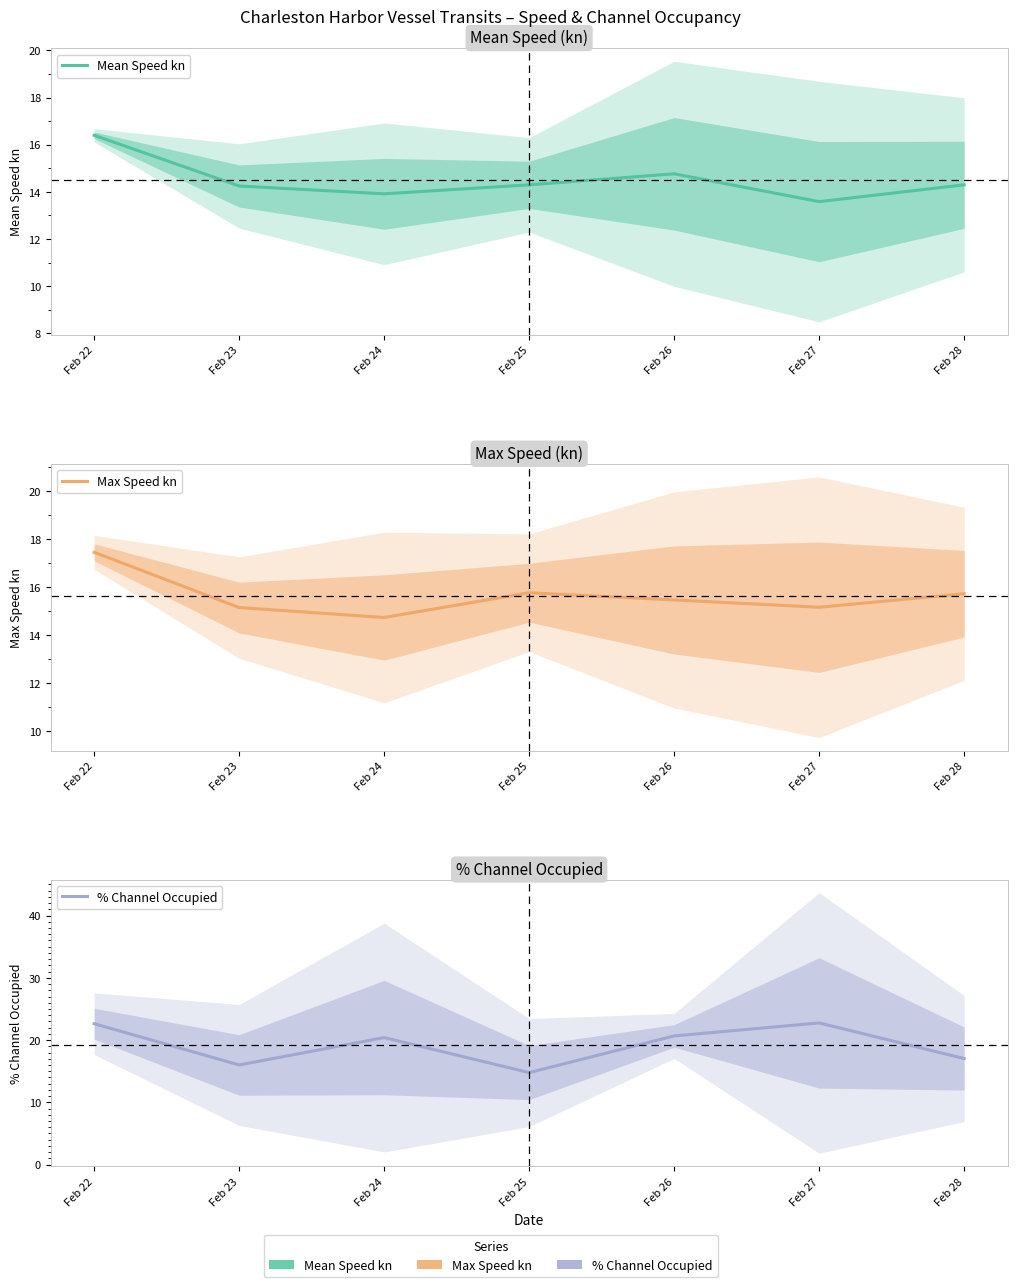

The value of Max Speed kn at Feb 23 is 15.2. True or false?

True